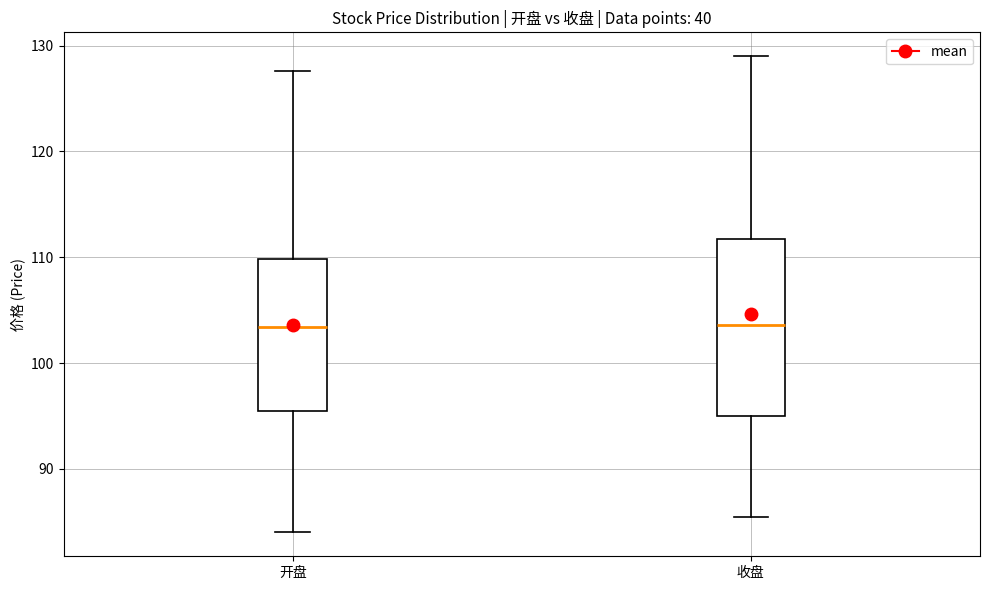

Reading left to right, transcribe this box plot: for each box, give where its median line is, the range the box spans, and where its two whiskers end, as read against the y-axis. The values are not printed on the chart, so give them approximately, as read against the axis.

开盘: median 103, box 96 to 110, whiskers 84 to 128
收盘: median 104, box 95 to 112, whiskers 85 to 129